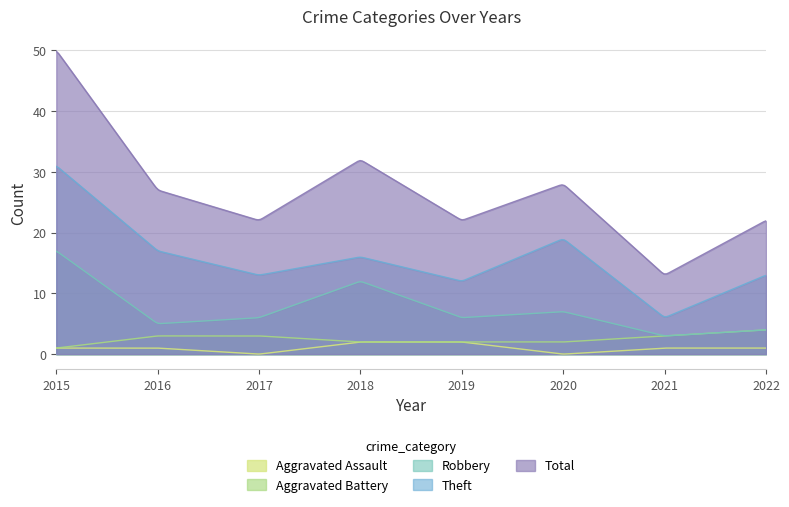

Reading left to right, extract all data points from this chart.

Aggravated Assault: 1	1	0	2	2	0	1	1
Aggravated Battery: 1	3	3	2	2	2	3	4
Robbery: 17	5	6	12	6	7	3	4
Theft: 31	17	13	16	12	19	6	13
Total: 50	27	22	32	22	28	13	22